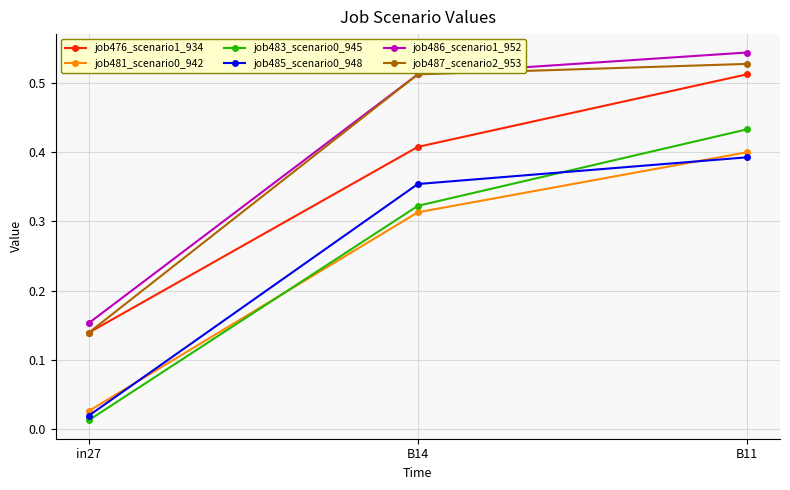

Rank the categories by job481_scenario0_942 value from highest to lowest.

B11, B14, in27